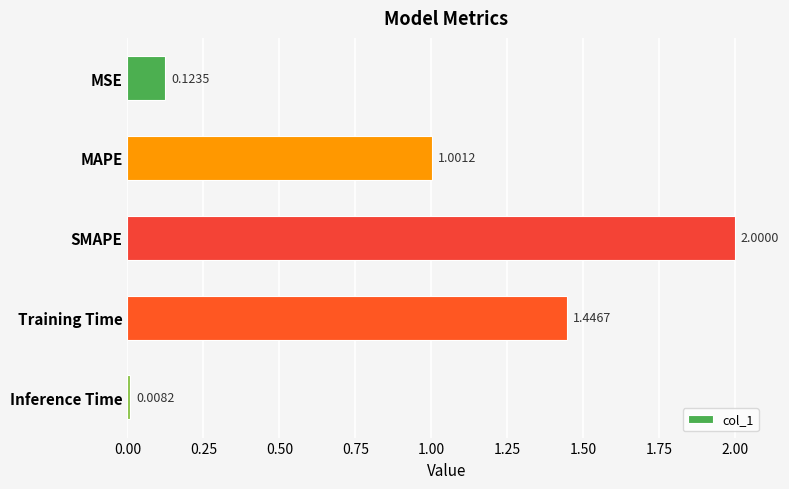

Are the bars grouped side by side (vs. stacked)?

No